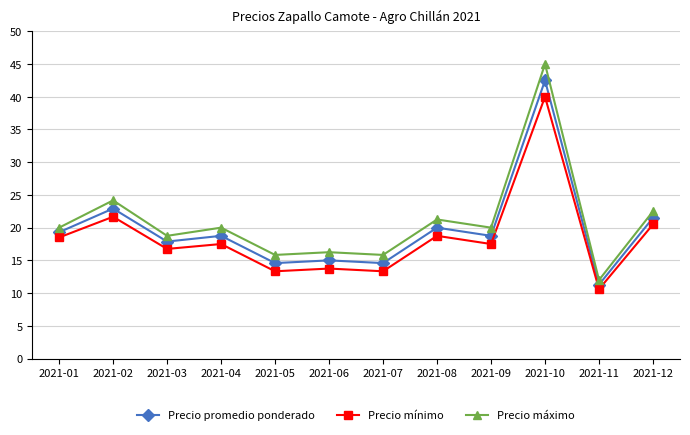

What is the maximum value shown in the chart?

45.0